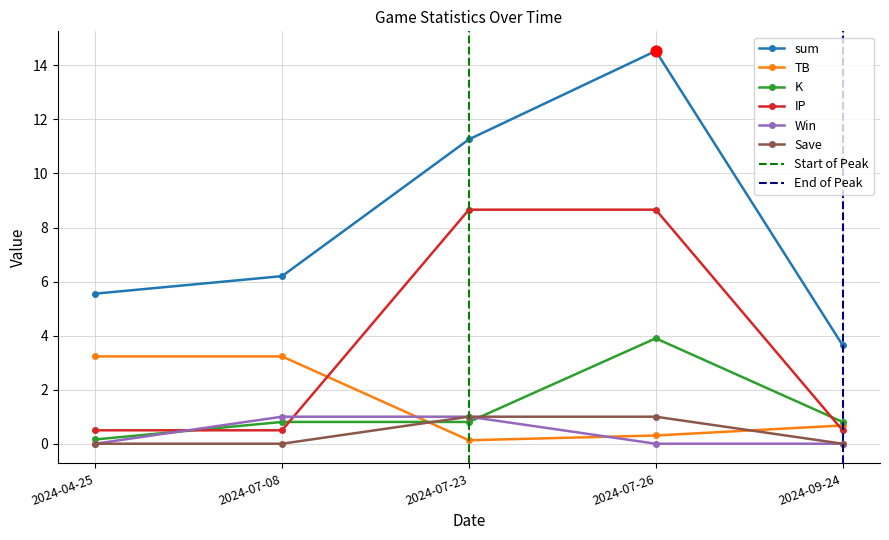

What are all the series names shown in the legend?

sum, TB, K, IP, Win, Save